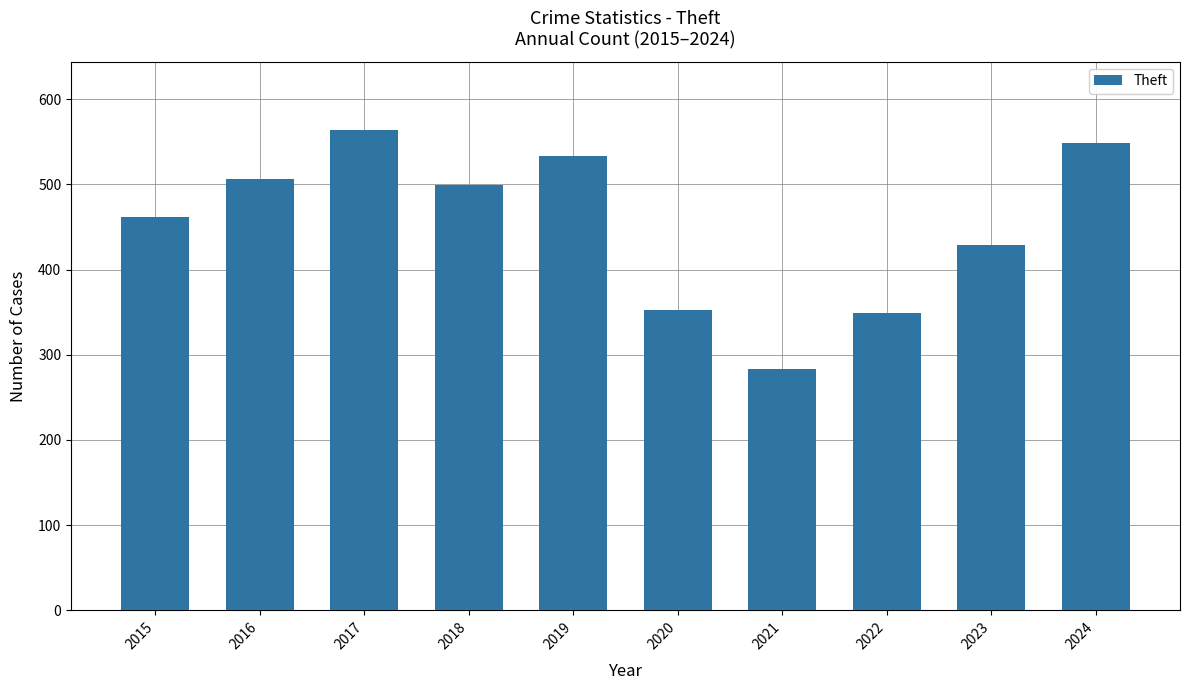

How many bars are there in total?

10